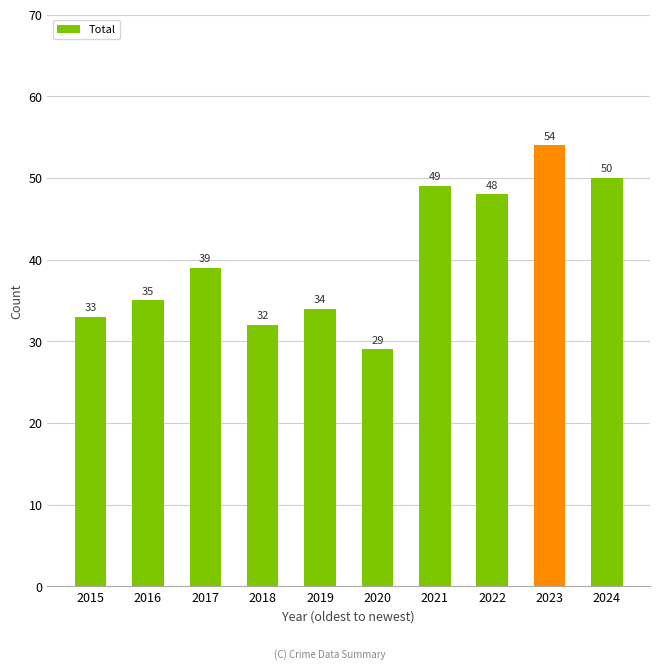

List the labels in order of value, smallest first.

2020, 2018, 2015, 2019, 2016, 2017, 2022, 2021, 2024, 2023